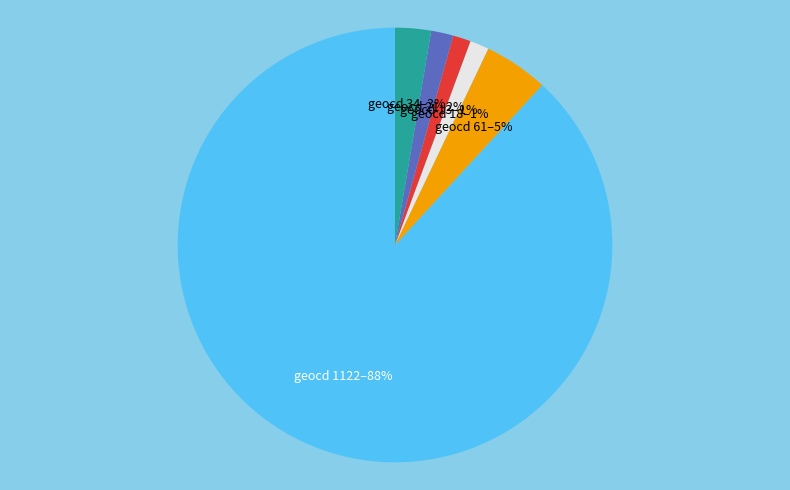

Is there any slice that represents more than half of the pie?

Yes